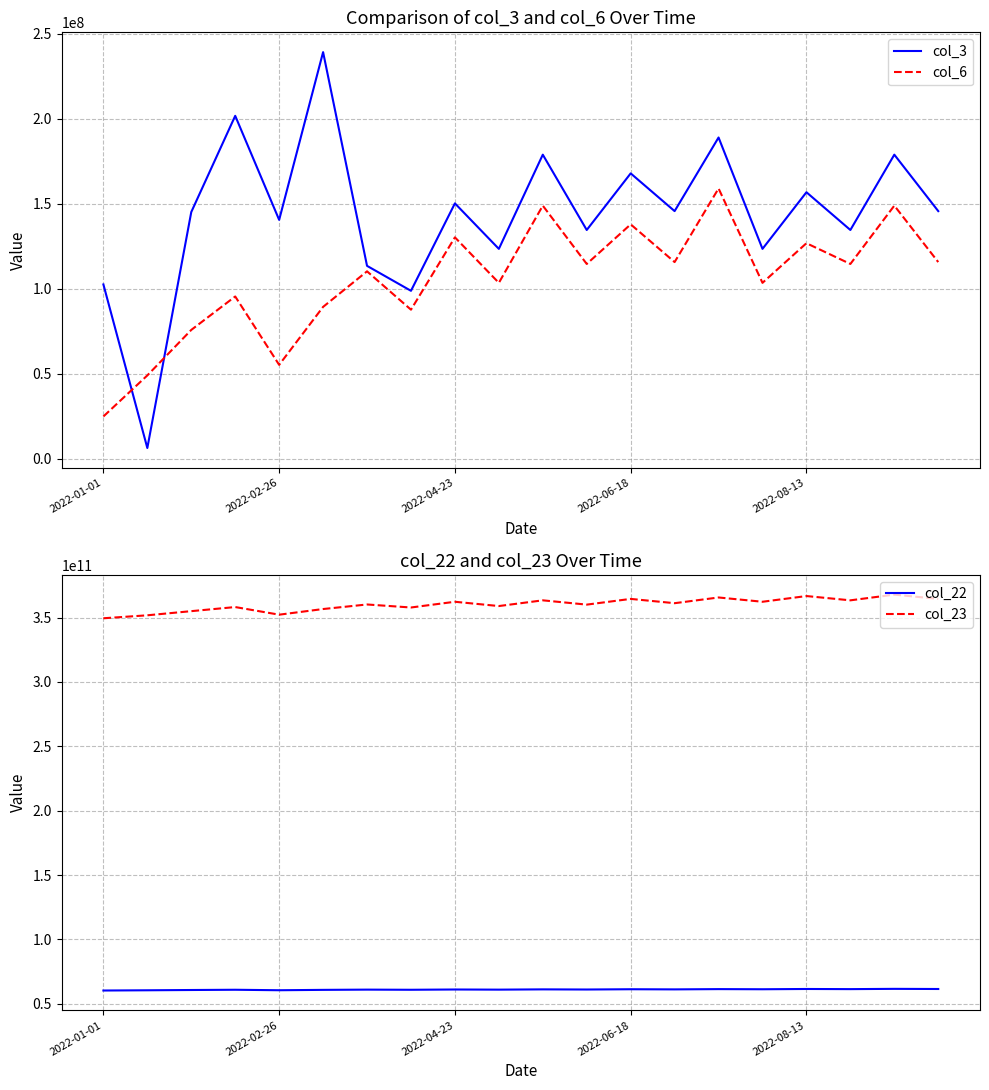

Is this an area chart (filled region under the line)?

No